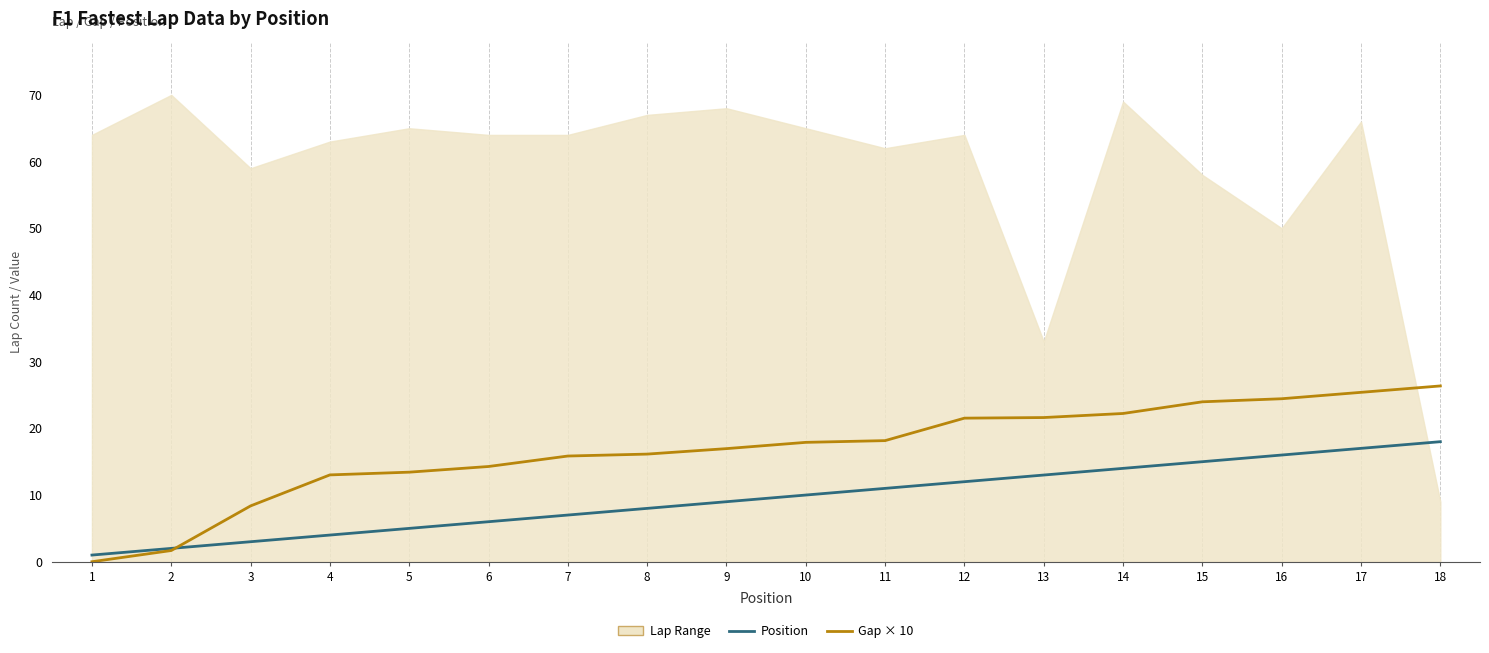

What is the difference between the maximum and minimum values in the Gap × 10 series?

26.4